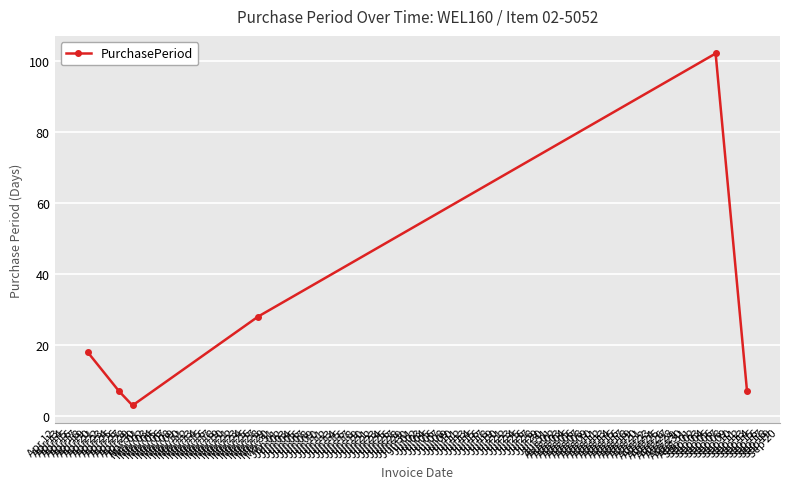

What is the difference between the maximum and second lowest values?

95